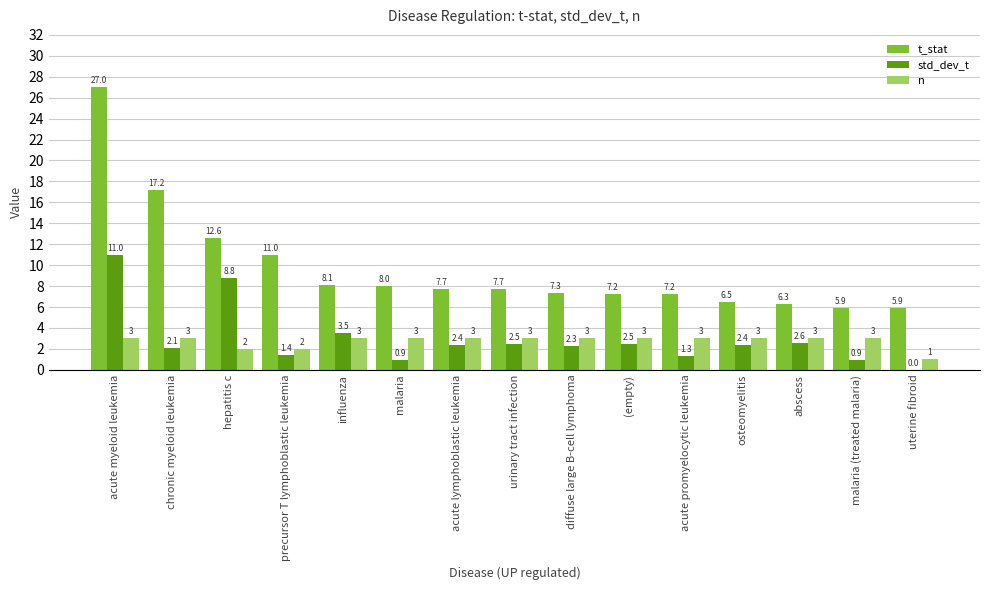

The value of n at diffuse large B-cell lymphoma is 4.7. True or false?

False